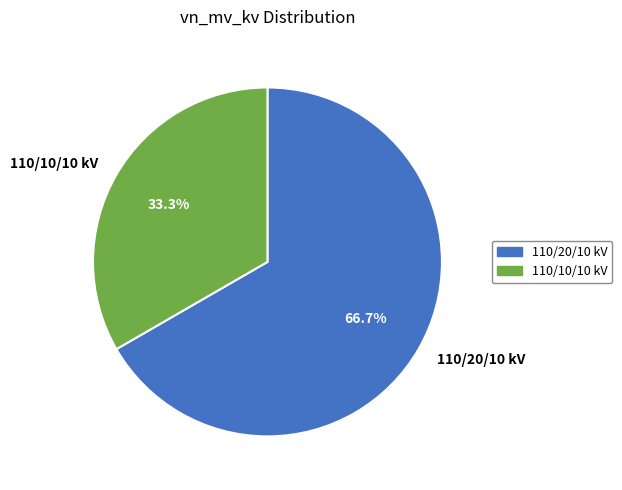

Do 110/20/10 kV and 110/10/10 kV together represent more than half of the pie?

Yes